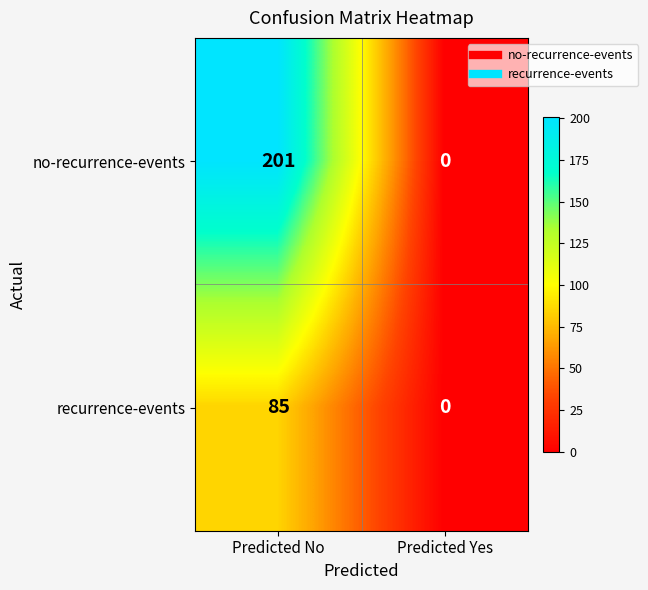

List the labels in order of recurrence-events value, largest first.

Predicted No, Predicted Yes